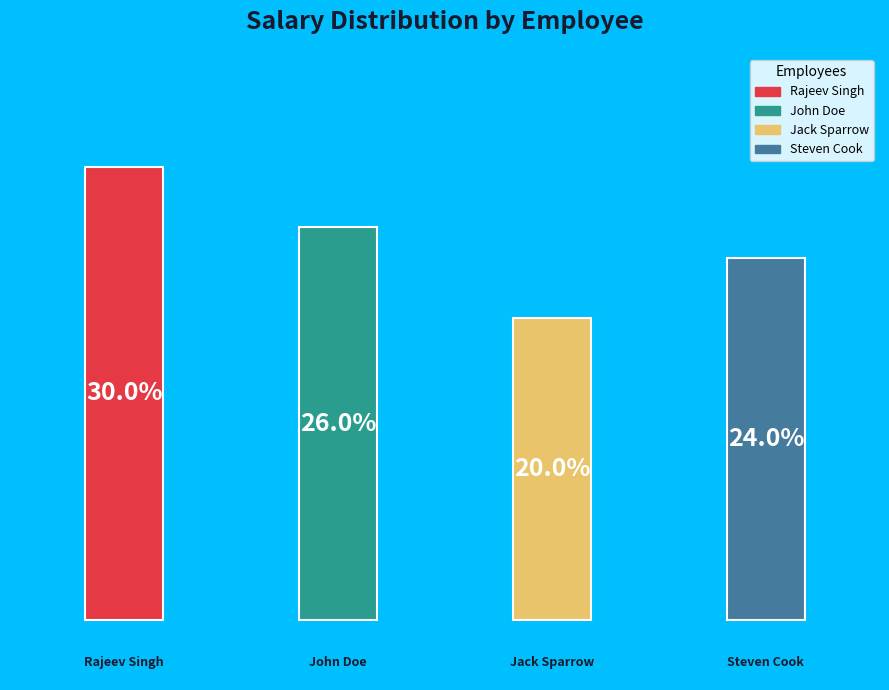

How many segments does this pie chart have?

4